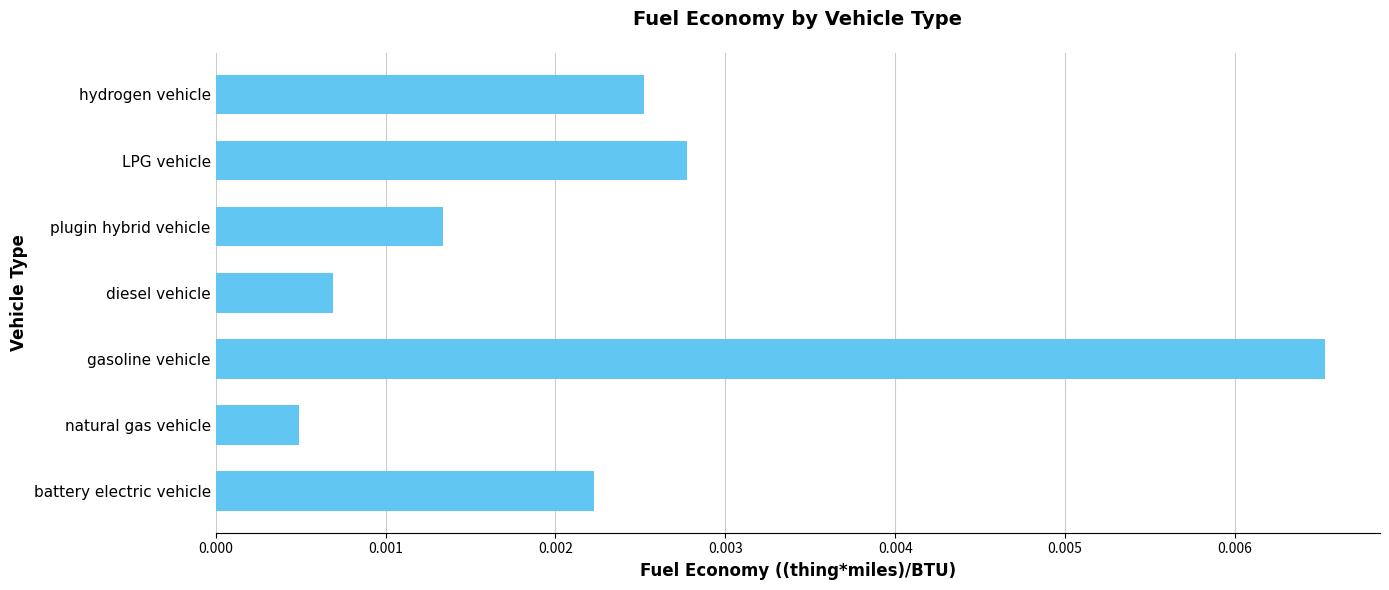

List the labels in order of value, smallest first.

natural gas vehicle, diesel vehicle, plugin hybrid vehicle, battery electric vehicle, hydrogen vehicle, LPG vehicle, gasoline vehicle